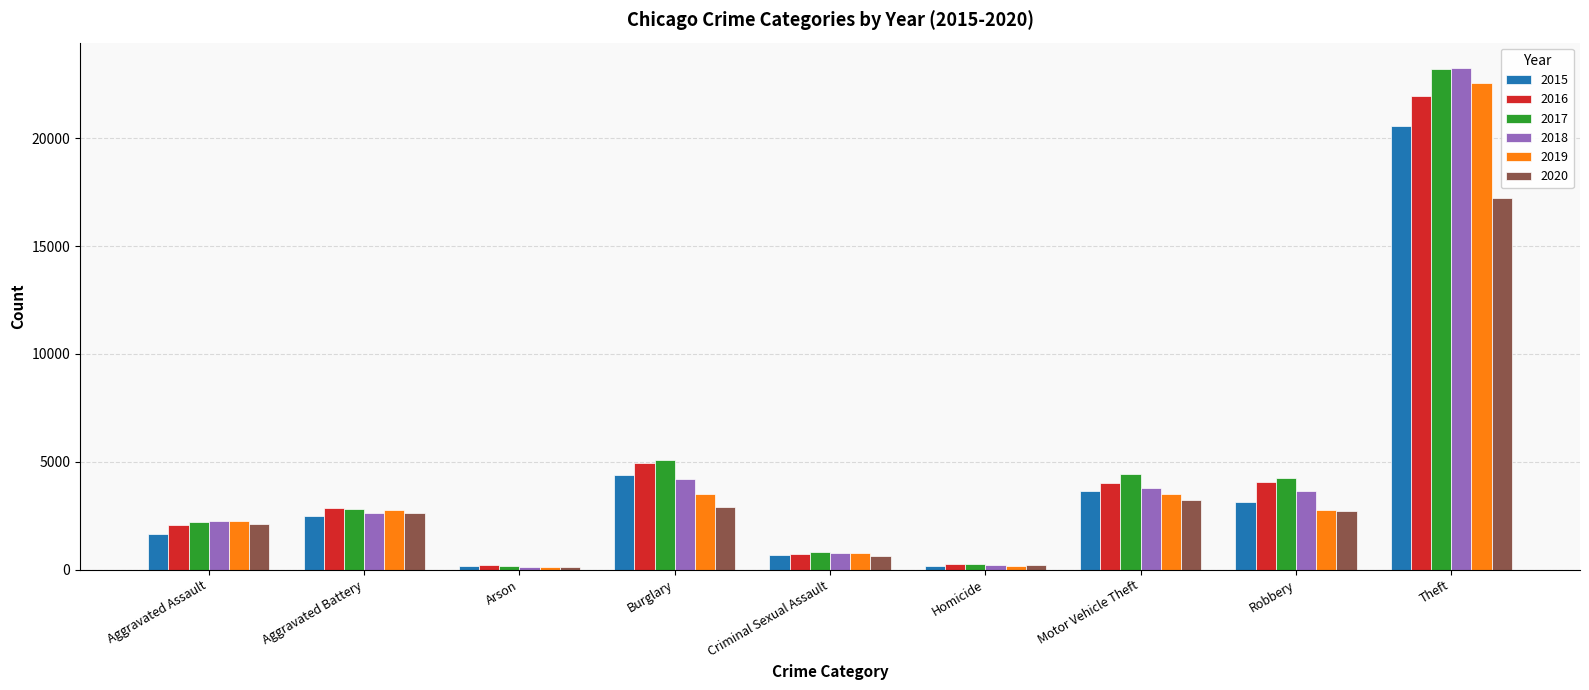

What is the total value across all series at Burglary?

25078